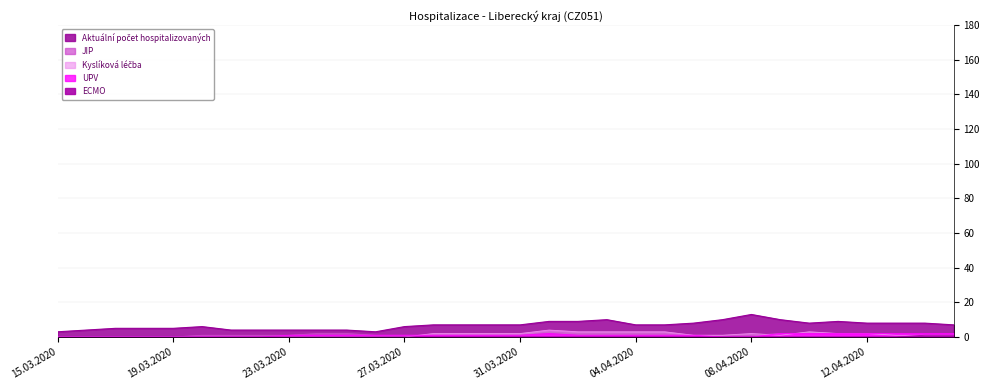

Reading left to right, list all the values displayed in this chart.

Aktuální počet hospitalizovaných: 15.03.2020=3	16.03.2020=4	17.03.2020=5	18.03.2020=5	19.03.2020=5	20.03.2020=6	21.03.2020=4	22.03.2020=4	23.03.2020=4	24.03.2020=4	25.03.2020=4	26.03.2020=3	27.03.2020=6	28.03.2020=7	29.03.2020=7	30.03.2020=7	31.03.2020=7	01.04.2020=9	02.04.2020=9	03.04.2020=10	04.04.2020=7	05.04.2020=7	06.04.2020=8	07.04.2020=10	08.04.2020=13	09.04.2020=10	10.04.2020=8	11.04.2020=9	12.04.2020=8	13.04.2020=8	14.04.2020=8	15.04.2020=7
Kyslíková léčba: 15.03.2020=0	16.03.2020=0	17.03.2020=0	18.03.2020=0	19.03.2020=0	20.03.2020=0	21.03.2020=0	22.03.2020=0	23.03.2020=0	24.03.2020=0	25.03.2020=0	26.03.2020=0	27.03.2020=0	28.03.2020=2	29.03.2020=2	30.03.2020=2	31.03.2020=2	01.04.2020=4	02.04.2020=3	03.04.2020=3	04.04.2020=3	05.04.2020=3	06.04.2020=1	07.04.2020=1	08.04.2020=2	09.04.2020=1	10.04.2020=3	11.04.2020=2	12.04.2020=2	13.04.2020=1	14.04.2020=1	15.04.2020=1
UPV: 15.03.2020=0	16.03.2020=0	17.03.2020=0	18.03.2020=0	19.03.2020=0	20.03.2020=0	21.03.2020=0	22.03.2020=0	23.03.2020=1	24.03.2020=1	25.03.2020=1	26.03.2020=1	27.03.2020=1	28.03.2020=1	29.03.2020=1	30.03.2020=1	31.03.2020=1	01.04.2020=2	02.04.2020=1	03.04.2020=1	04.04.2020=1	05.04.2020=1	06.04.2020=1	07.04.2020=0	08.04.2020=0	09.04.2020=2	10.04.2020=2	11.04.2020=2	12.04.2020=2	13.04.2020=2	14.04.2020=2	15.04.2020=2
JIP: 15.03.2020=0	16.03.2020=0	17.03.2020=0	18.03.2020=0	19.03.2020=0	20.03.2020=1	21.03.2020=1	22.03.2020=1	23.03.2020=1	24.03.2020=2	25.03.2020=2	26.03.2020=1	27.03.2020=1	28.03.2020=1	29.03.2020=1	30.03.2020=1	31.03.2020=1	01.04.2020=2	02.04.2020=1	03.04.2020=1	04.04.2020=1	05.04.2020=1	06.04.2020=1	07.04.2020=1	08.04.2020=1	09.04.2020=2	10.04.2020=2	11.04.2020=2	12.04.2020=2	13.04.2020=2	14.04.2020=2	15.04.2020=2
ECMO: 15.03.2020=0	16.03.2020=0	17.03.2020=0	18.03.2020=0	19.03.2020=0	20.03.2020=0	21.03.2020=0	22.03.2020=0	23.03.2020=0	24.03.2020=0	25.03.2020=0	26.03.2020=0	27.03.2020=0	28.03.2020=0	29.03.2020=0	30.03.2020=0	31.03.2020=0	01.04.2020=0	02.04.2020=0	03.04.2020=0	04.04.2020=0	05.04.2020=0	06.04.2020=0	07.04.2020=0	08.04.2020=0	09.04.2020=0	10.04.2020=0	11.04.2020=0	12.04.2020=0	13.04.2020=0	14.04.2020=1	15.04.2020=1